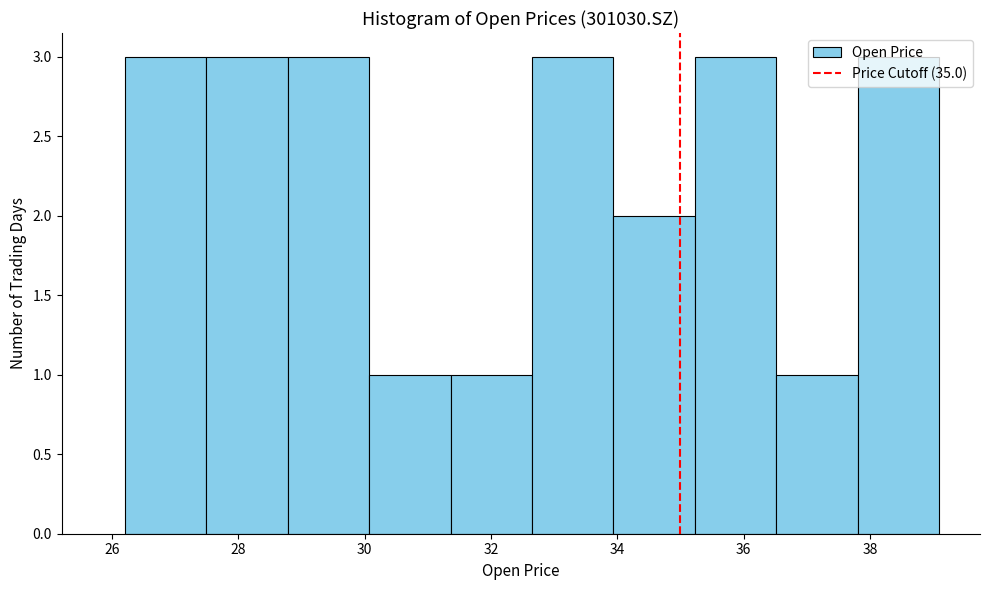

Reading left to right, list every bar in this chart as the range it spans on the x-axis followed by its height. Neither the bar edges nor the heights are printed on the chart, so give them approximately, as read against the axes.

26.2 to 27.4: 3
27.4 to 28.8: 3
28.8 to 30.0: 3
30.0 to 31.4: 1
31.4 to 32.6: 1
32.6 to 34.0: 3
34.0 to 35.2: 2
35.2 to 36.6: 3
36.6 to 37.8: 1
37.8 to 39.2: 3